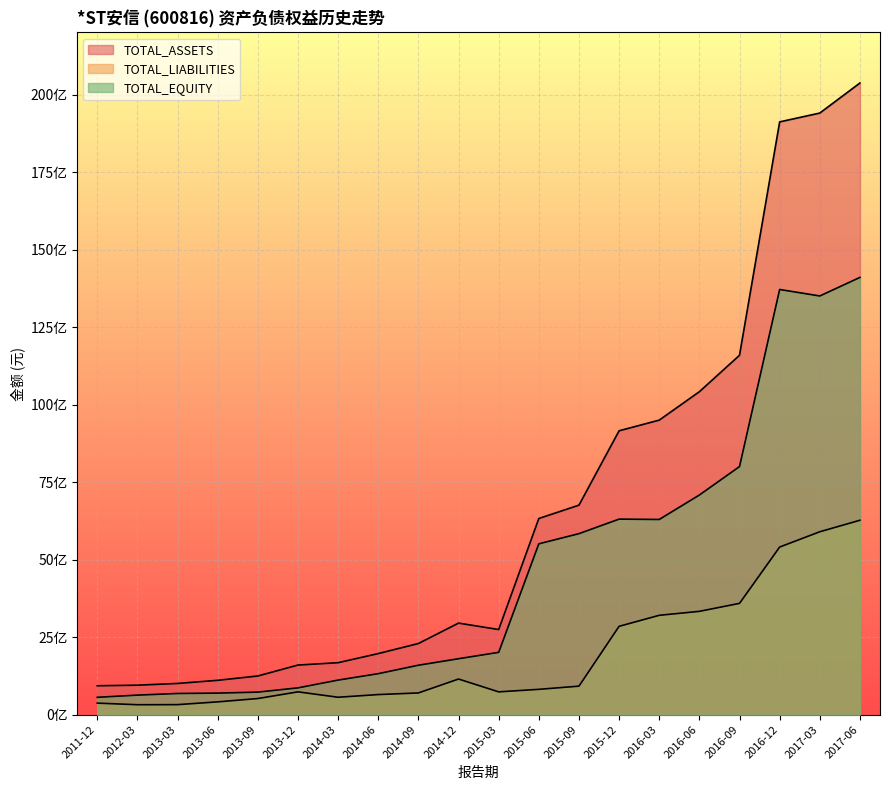

True or false: TOTAL_ASSETS has a value of 631665321.1 at 2013-12.

False